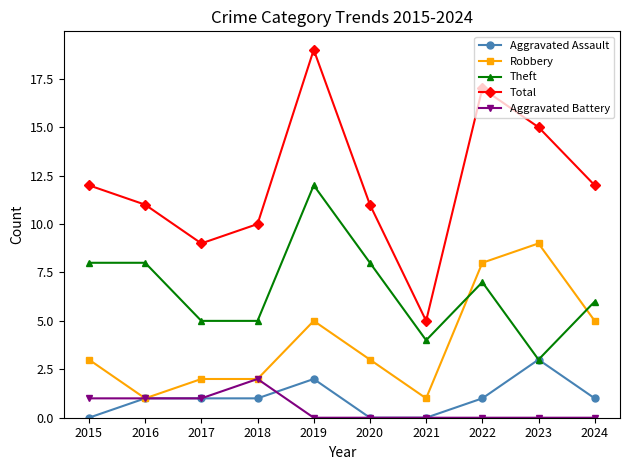

The value of Robbery at 2015 is 3. True or false?

True